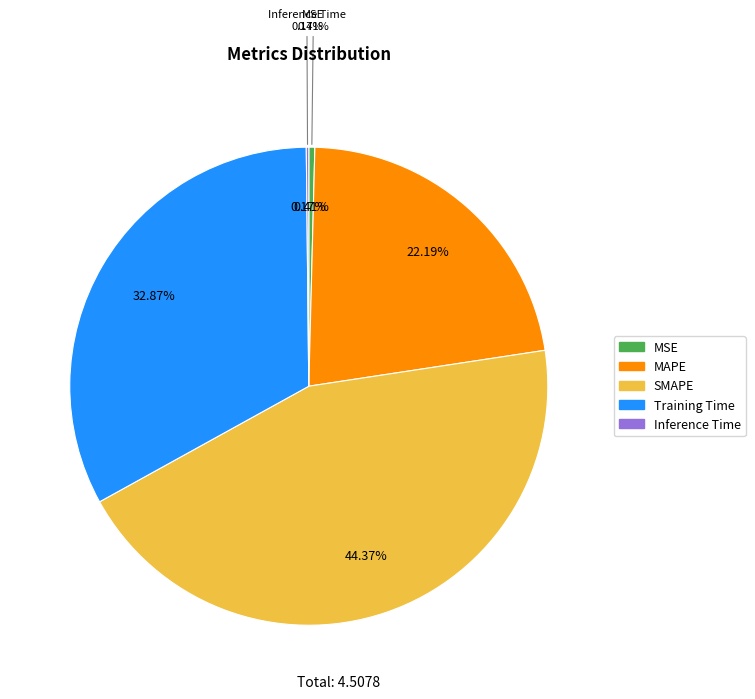

Which slice is the smallest?

Inference Time